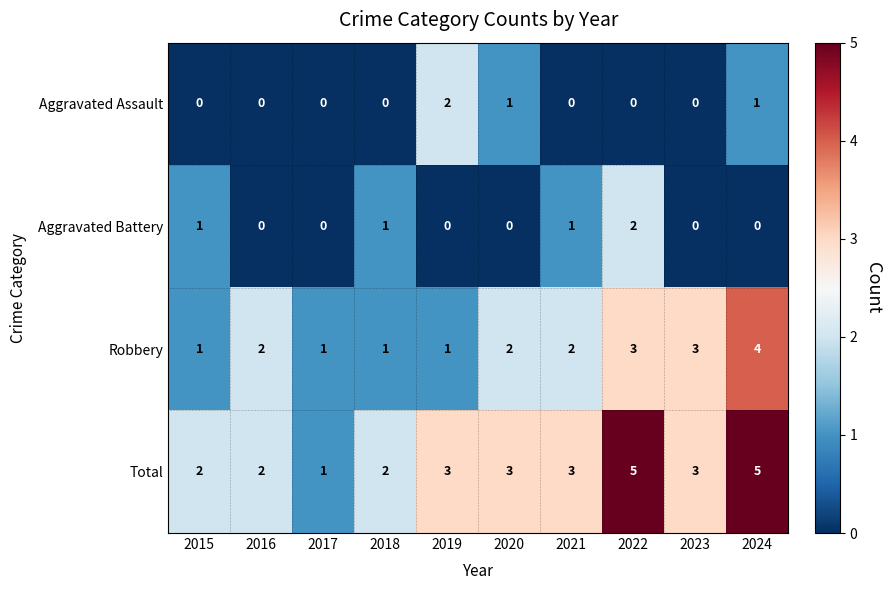

The Robbery series shows 2 at 2016. True or false?

True